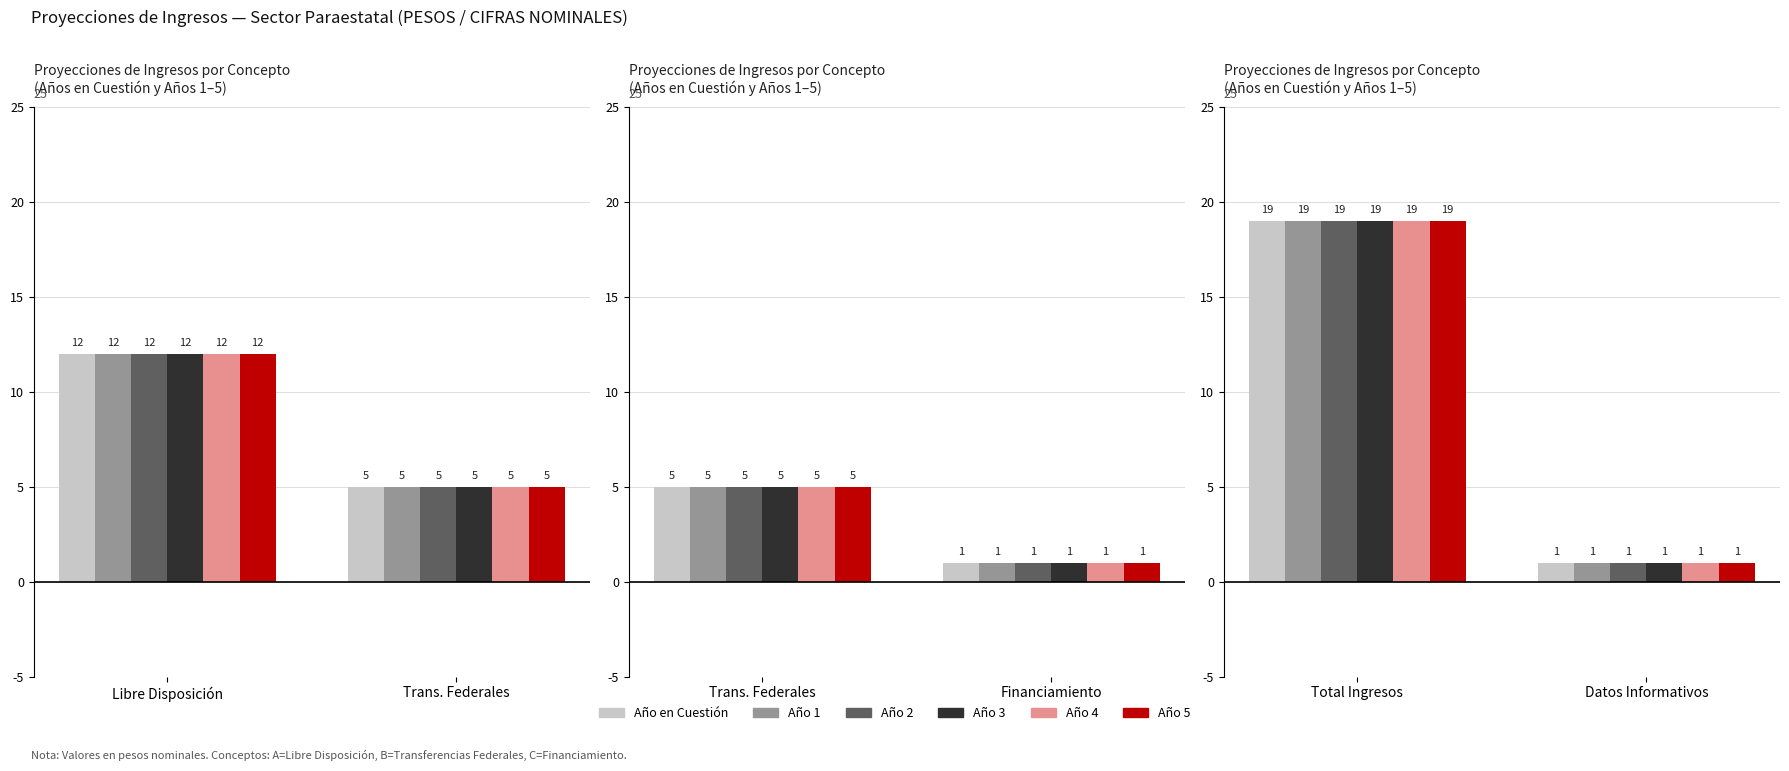

What is the greatest value displayed?

19